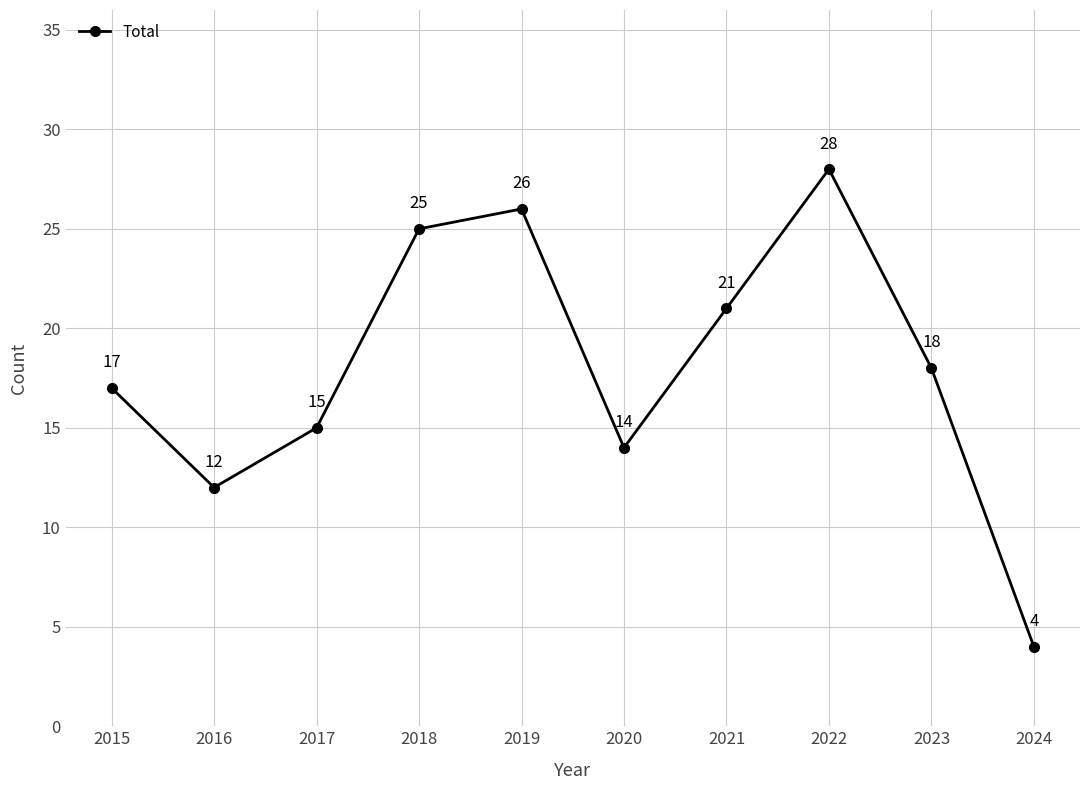

Rank the categories by value from highest to lowest.

2022, 2019, 2018, 2021, 2023, 2015, 2017, 2020, 2016, 2024